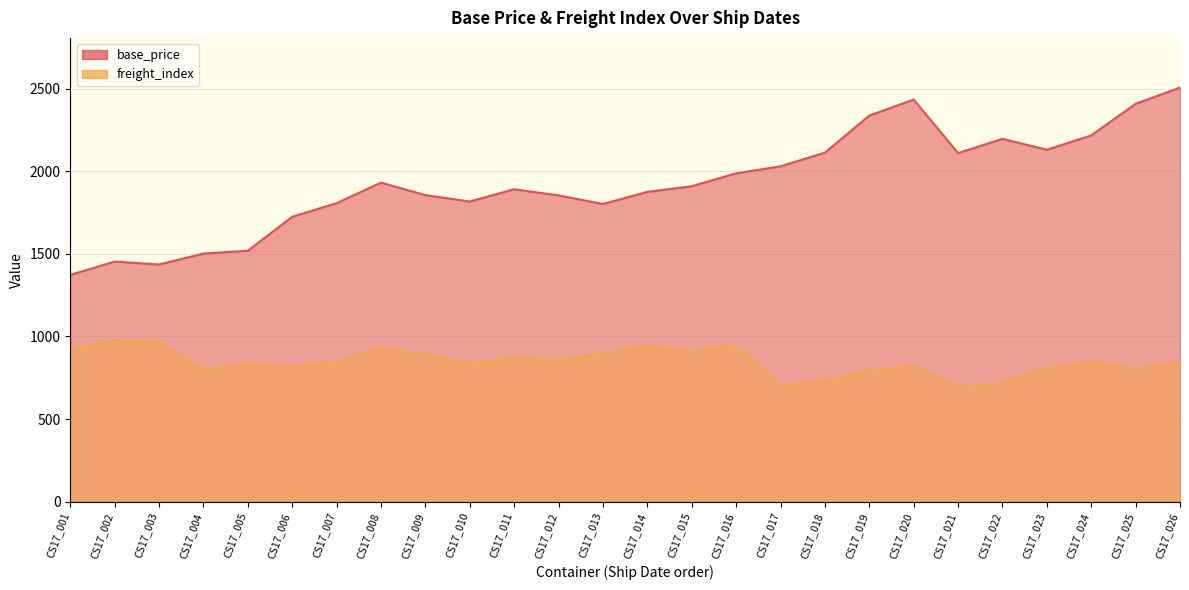

At CS17_005, list the series in order from smallest to largest.

freight_index, base_price